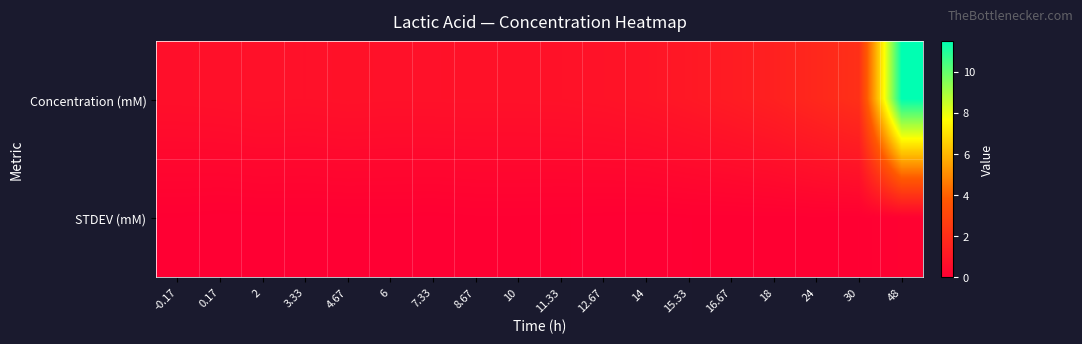

Count the number of data series in this chart.

2